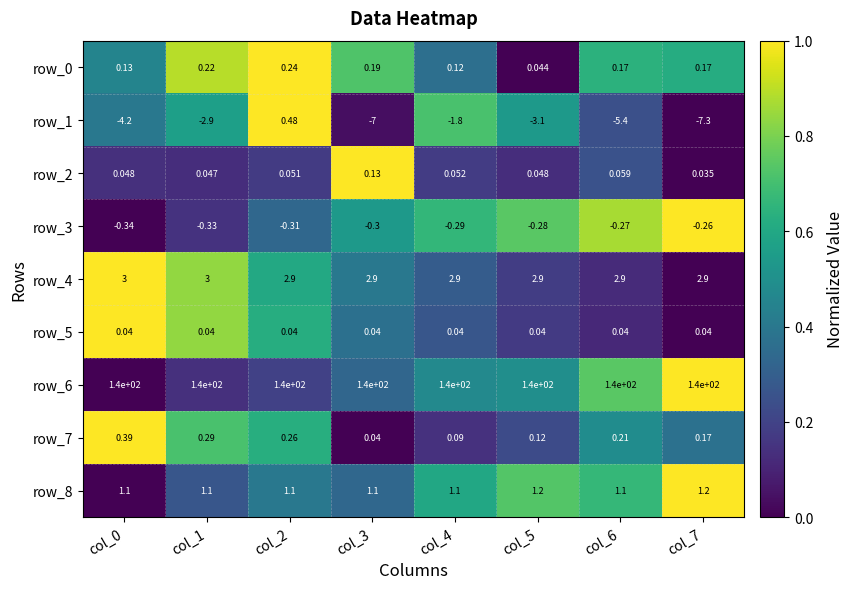

Is the value of row_4 at col_0 greater than the value of row_6 at col_3?

No